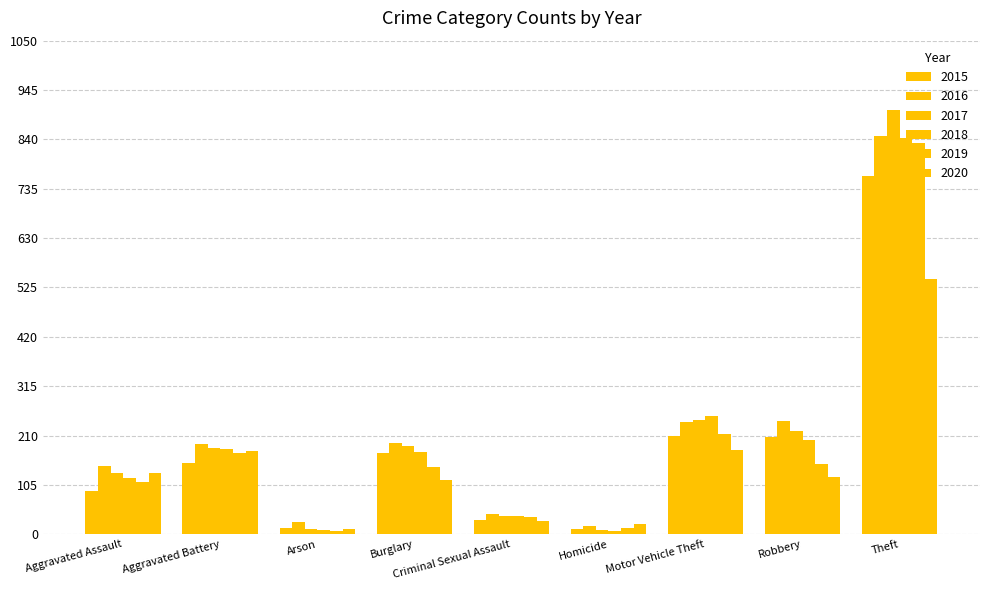

How many data points does each series have?

9